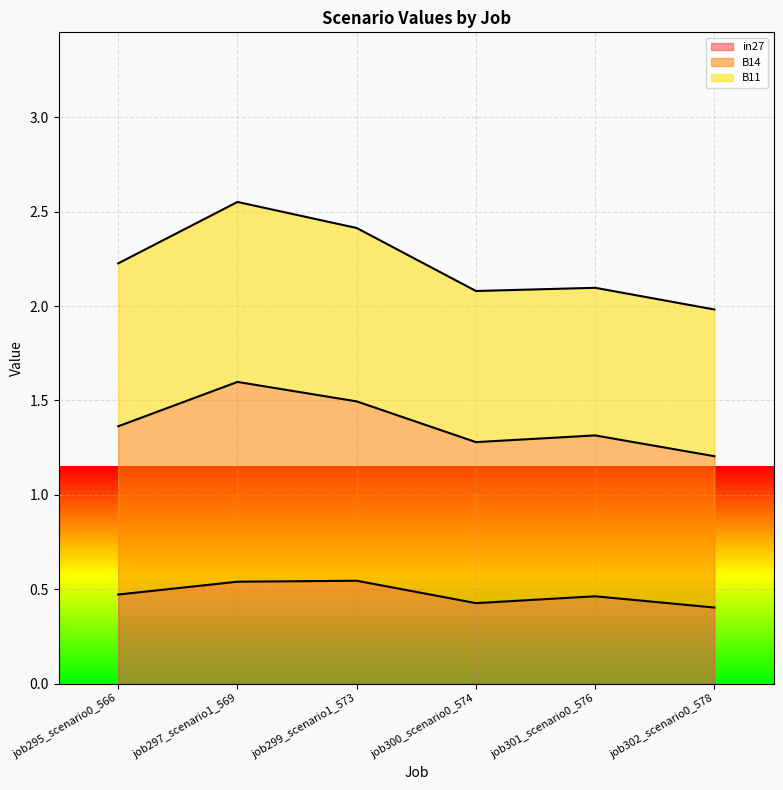

At which category does B14 reach its first local valley?

job300_scenario0_574